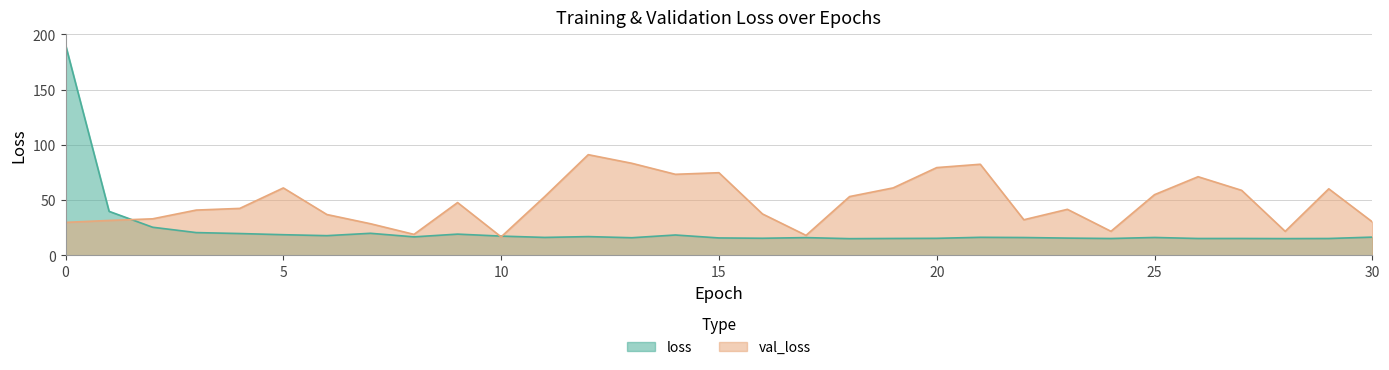

Between which two adjacent categories do loss and val_loss first intersect?

1 and 2